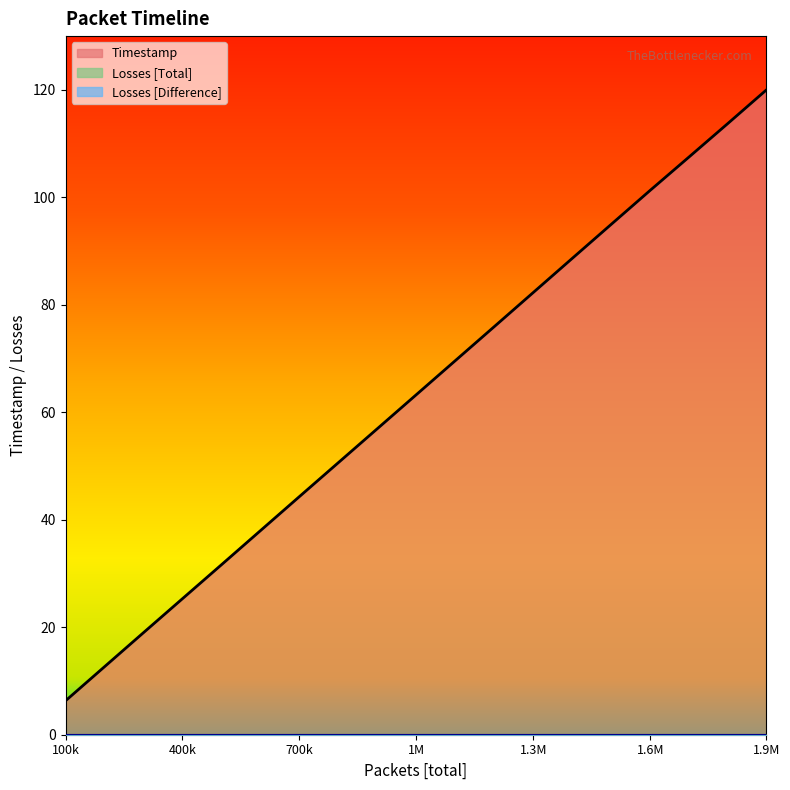

Reading left to right, extract all data points from this chart.

Timestamp: 6.3	12.7	19.0	25.3	31.6	38.0	44.3	50.6	57.0	63.3	69.6	75.9	82.3	88.6	95.0	101.3	107.5	113.8	120.0
Losses [Total]: 0.0	0.0	0.0	0.0	0.0	0.0	0.0	0.0	0.0	0.0	0.0	0.0	0.0	0.0	0.0	0.0	0.0	0.0	0.0
Losses [Difference]: 0.0	0.0	0.0	0.0	0.0	0.0	0.0	0.0	0.0	0.0	0.0	0.0	0.0	0.0	0.0	0.0	0.0	0.0	0.0